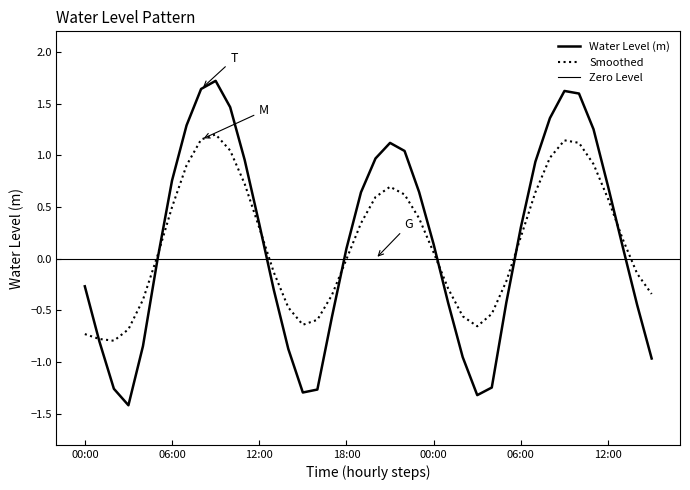

Is it true that the value at 04:00 is -0.8?

True